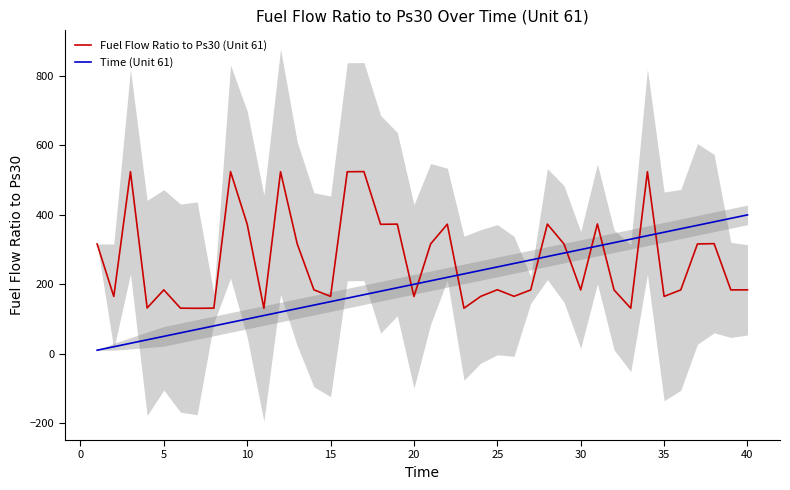

Which series has the largest range (max minus min)?

Fuel Flow Ratio to Ps30 (Unit 61)